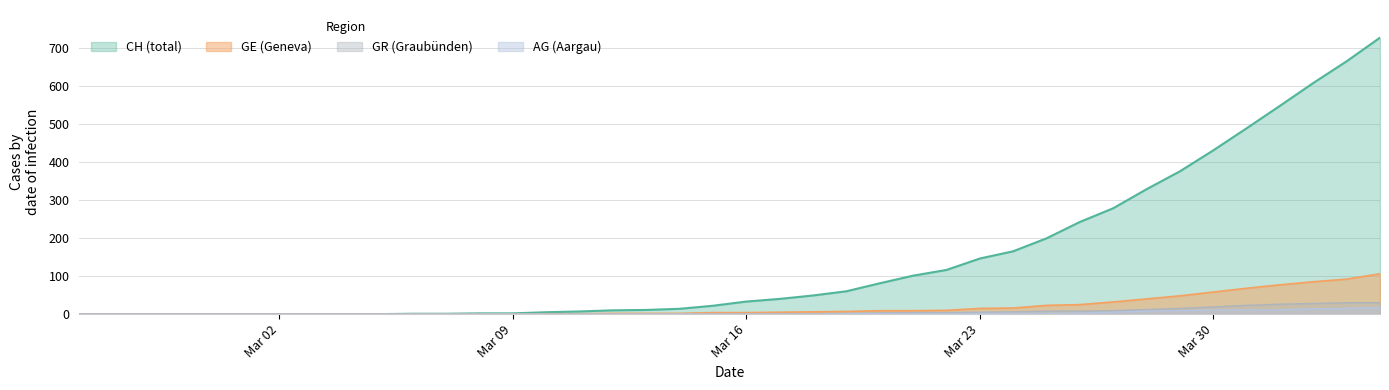

What is the greatest value displayed?

726